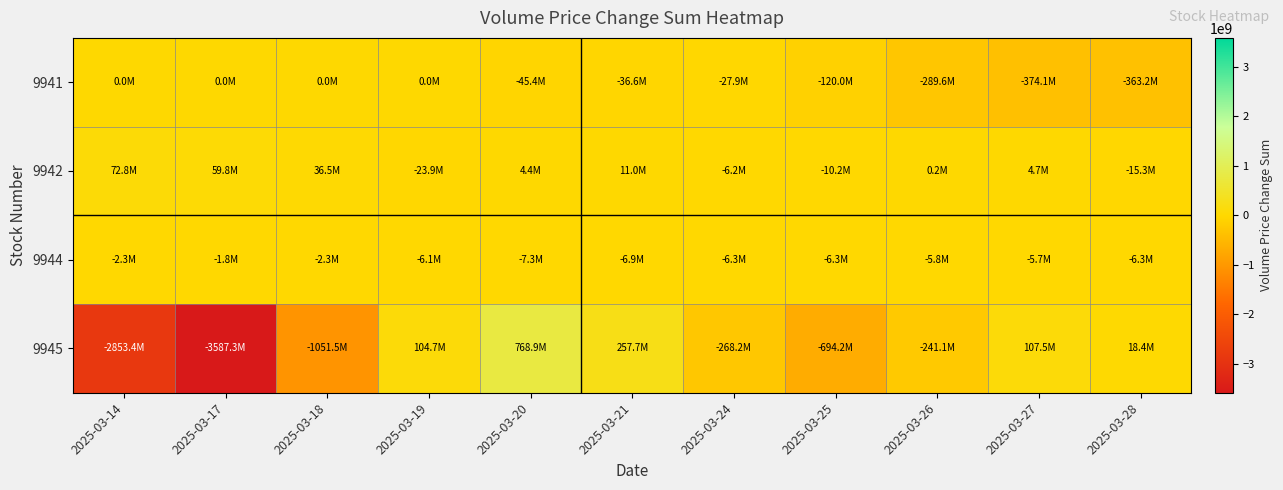

What is the maximum value shown in the chart?

768900128